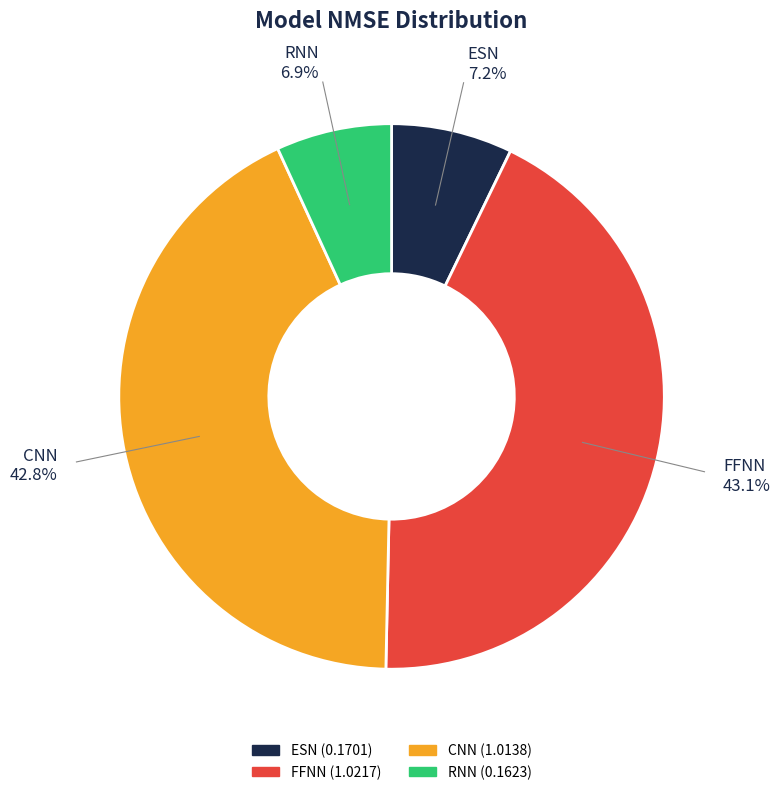

Between CNN and RNN, which is larger?

CNN